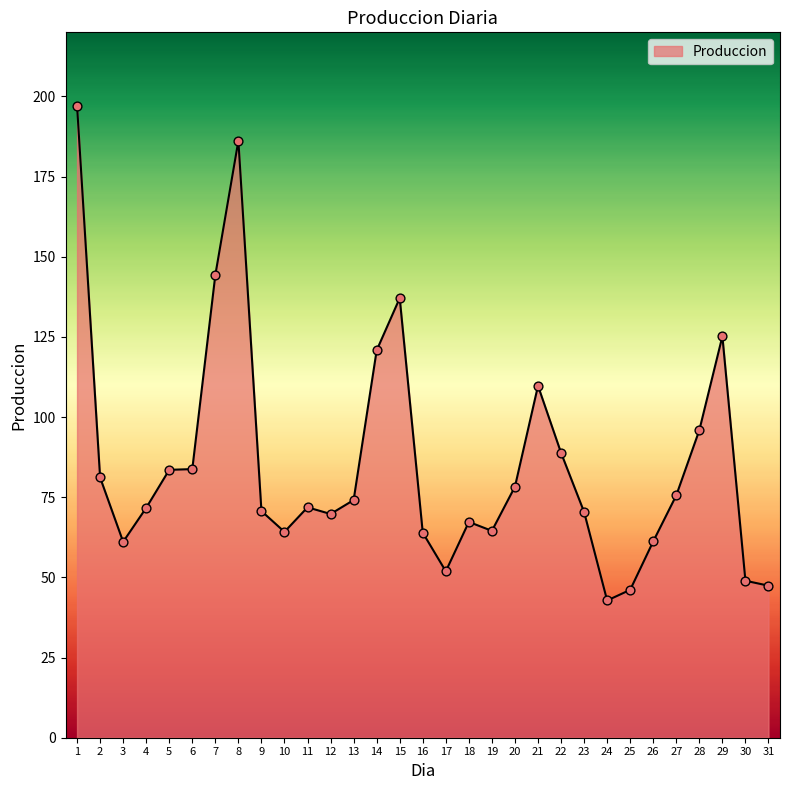

Approximately how many times larger is the value at 30 compared to 23?

0.7